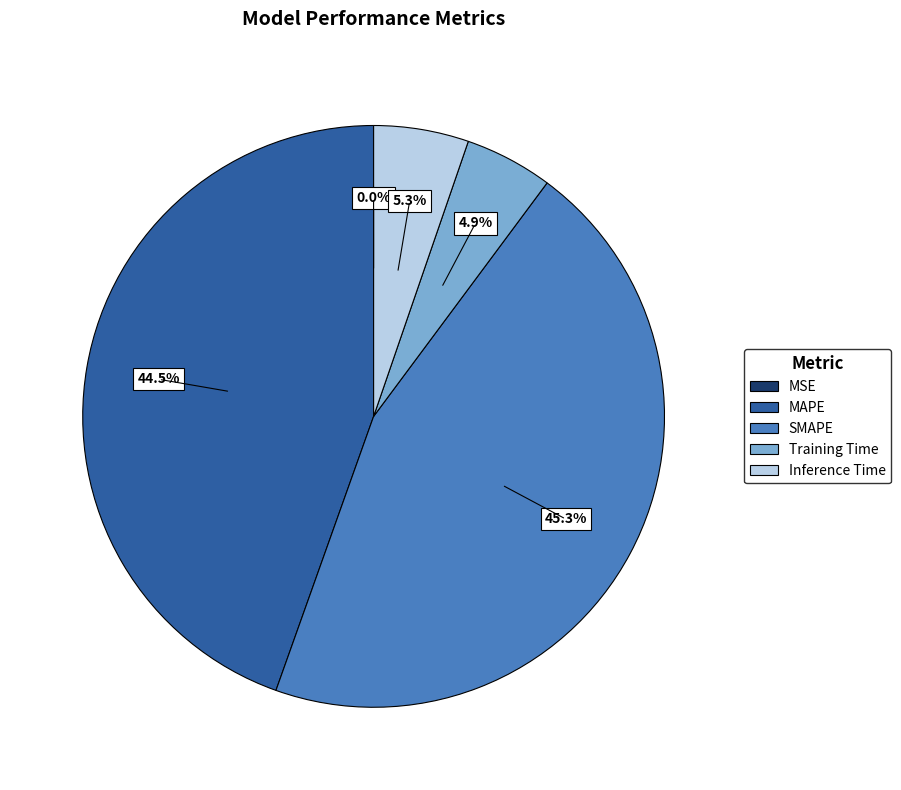

What is the largest slice in the pie chart?

SMAPE